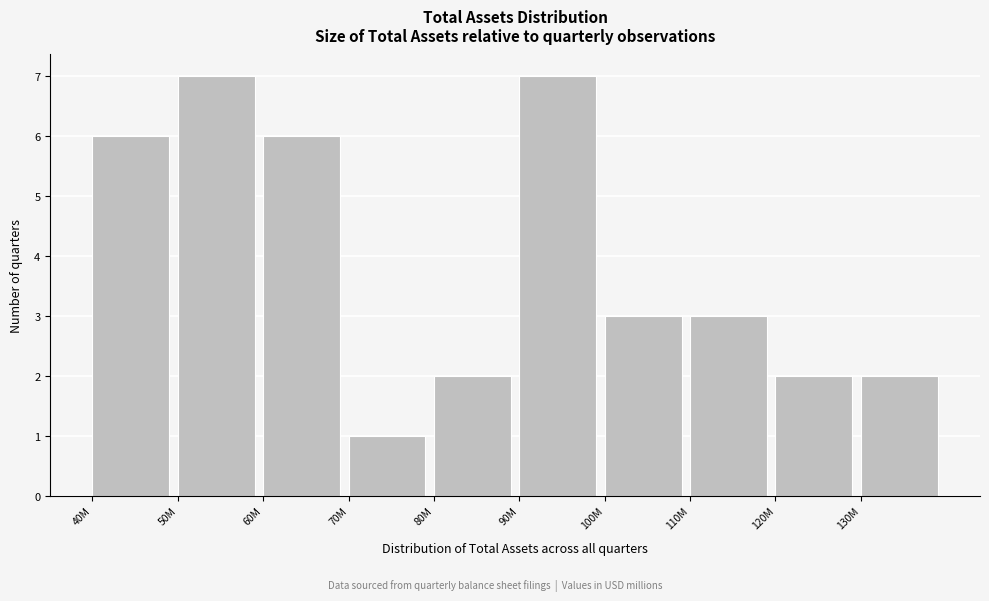

Reading right to left, list all the values displayed in this chart.

130M=2	120M=2	110M=3	100M=3	90M=7	80M=2	70M=1	60M=6	50M=7	40M=6